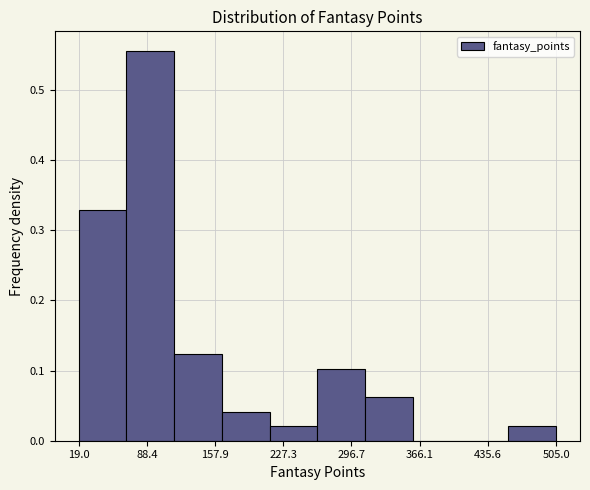

Reading left to right, list every bar in this chart as the range it spans on the x-axis followed by its height. Neither the bar edges nor the heights are printed on the chart, so give them approximately, as read against the axes.

20 to 70: 0.33
70 to 120: 0.56
120 to 160: 0.12
160 to 210: 0.04
210 to 260: 0.02
260 to 310: 0.10
310 to 360: 0.06
360 to 410: 0
410 to 460: 0
460 to 510: 0.02